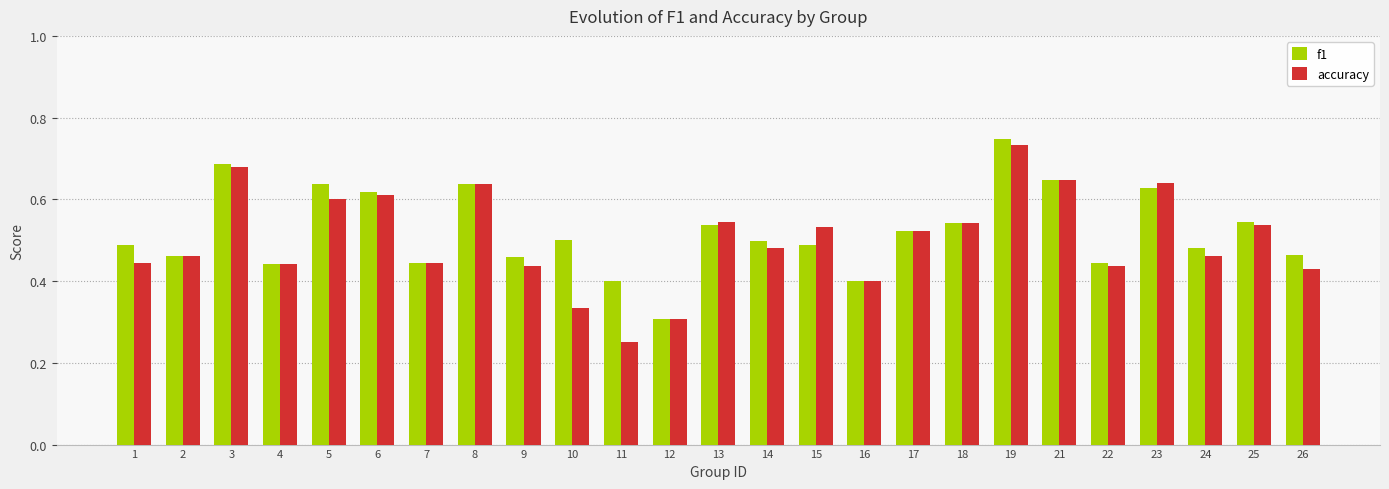

At which category is the sum across all series the highest?

19